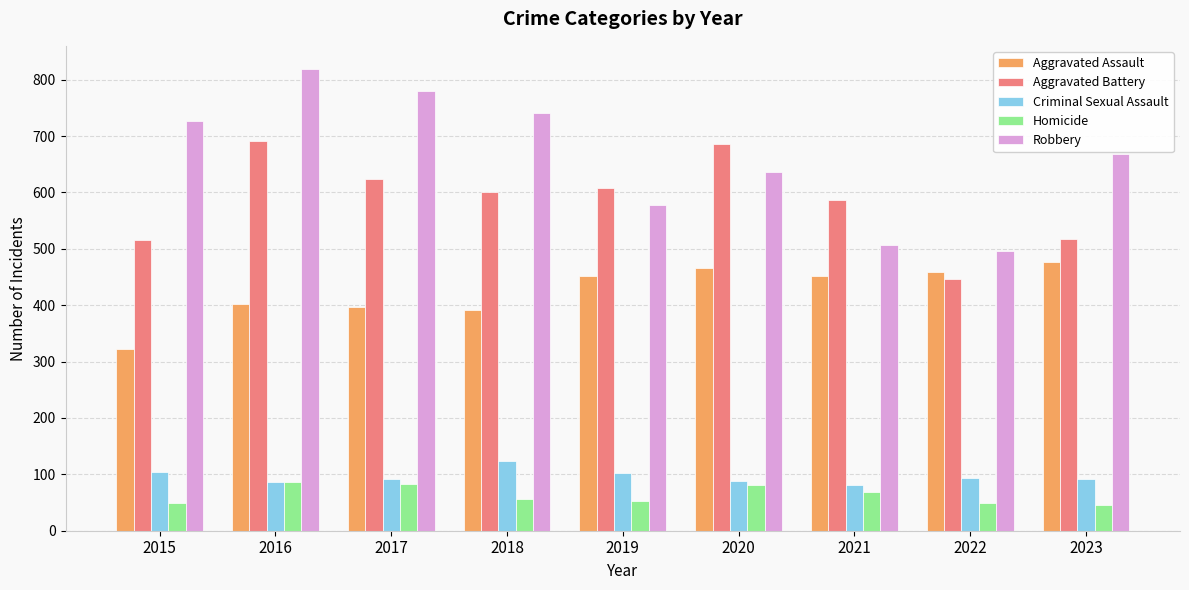

List the series in order of their peak value, highest first.

Robbery, Aggravated Battery, Aggravated Assault, Criminal Sexual Assault, Homicide